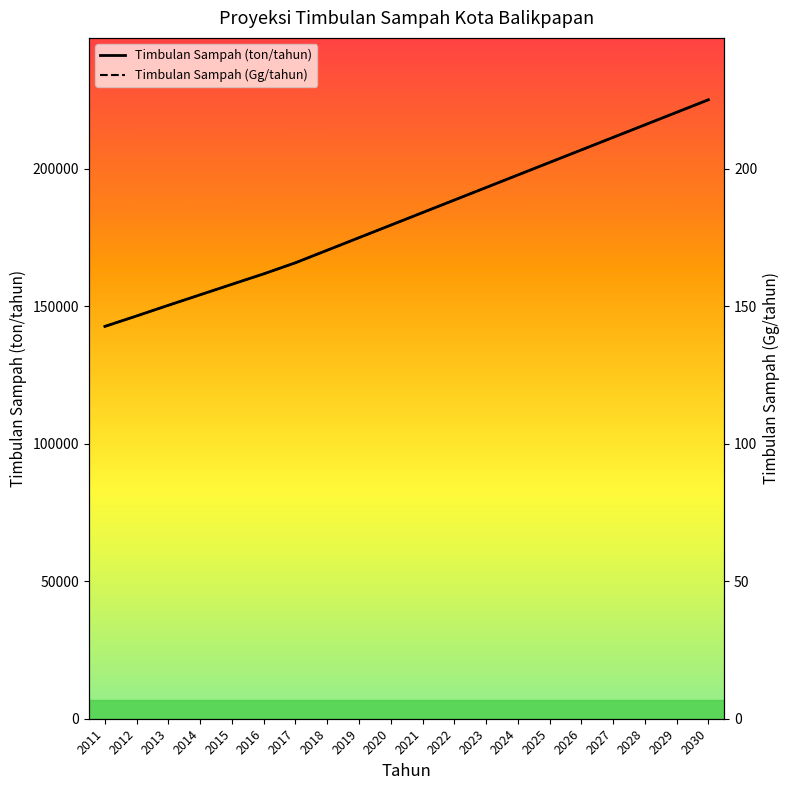

What is the difference between the Timbulan Sampah (ton/tahun) values at 2014 and 2022?

34429.1